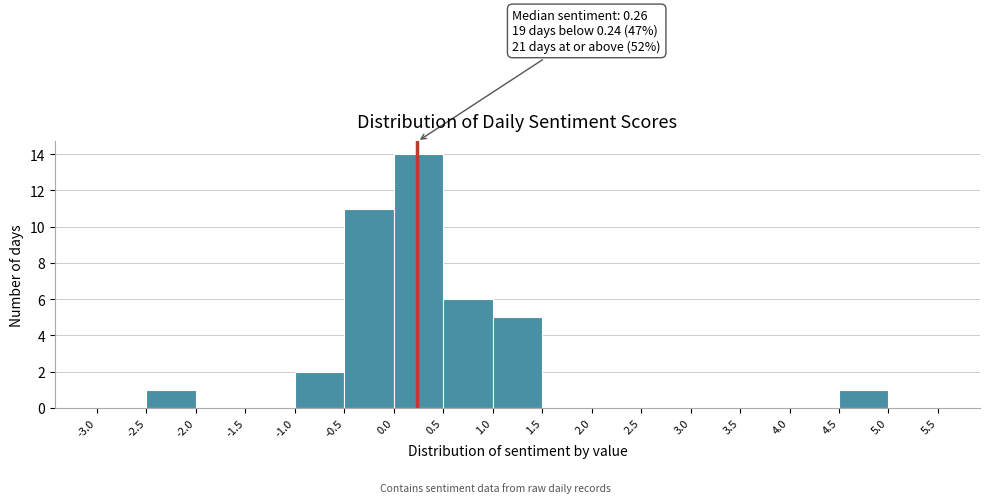

Over which range of the x-axis is the bar tallest?

0.0 to 0.5